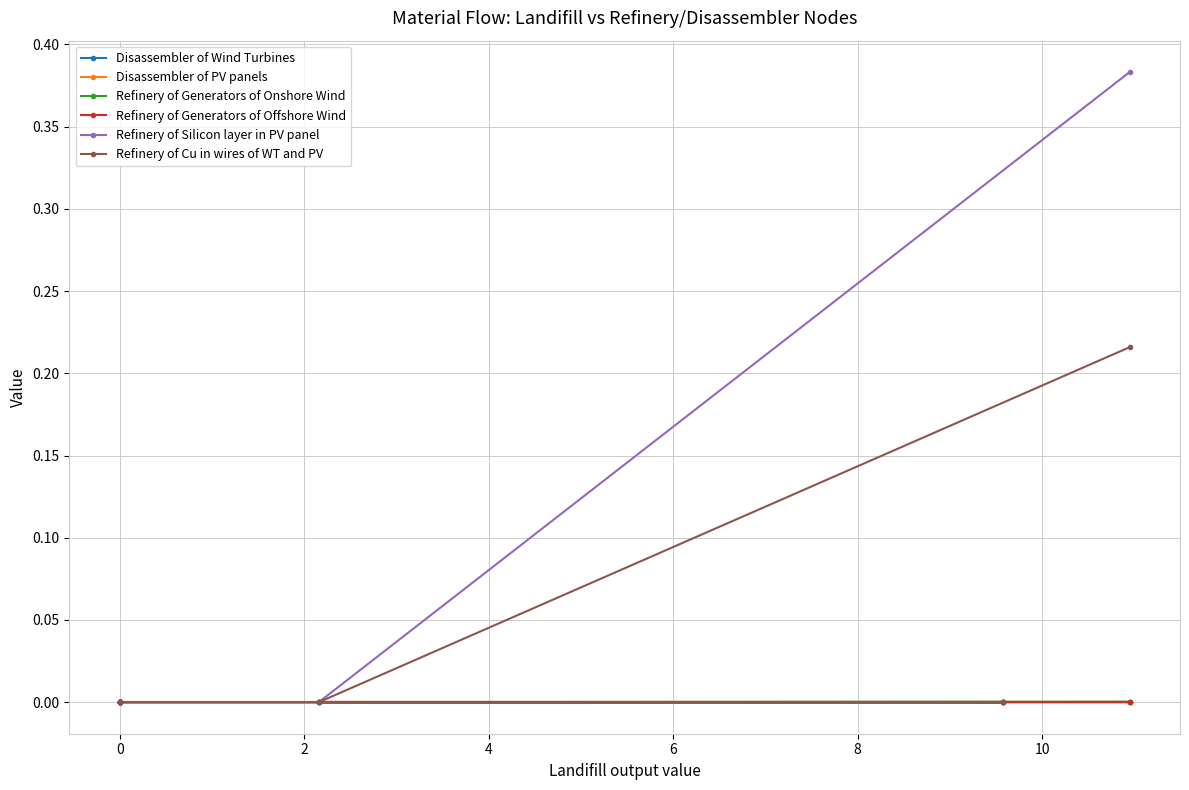

What is the label of the 6th point from the left?

8